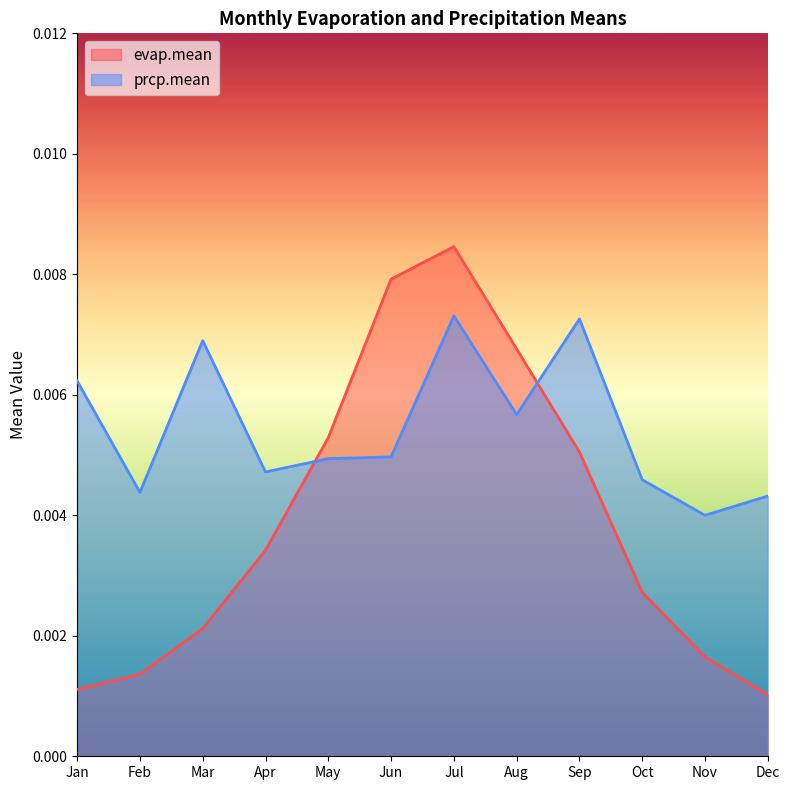

At which label is prcp.mean closest to 0?

Nov